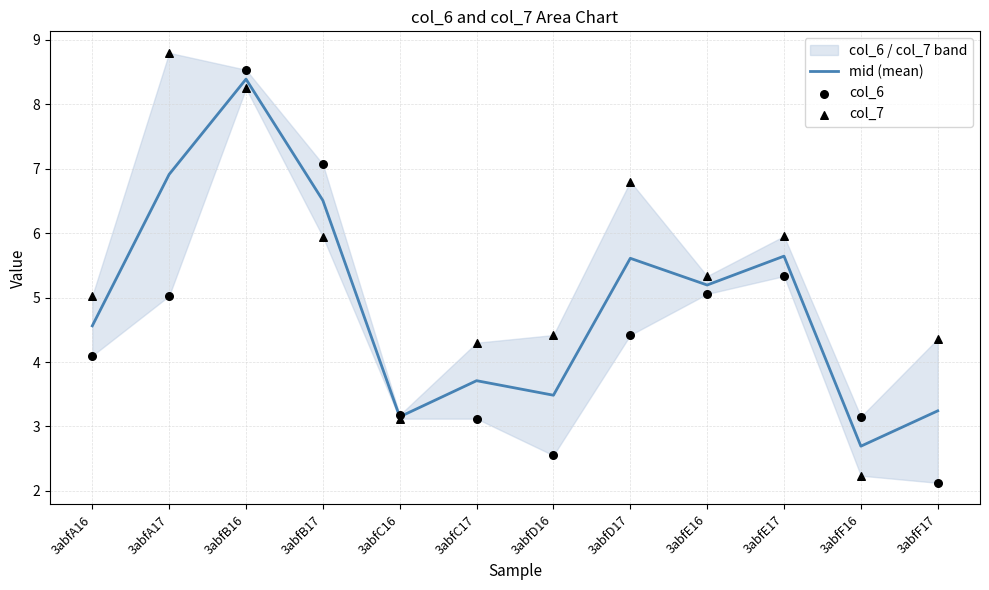

At which category is the sum across all series the highest?

3abfB16